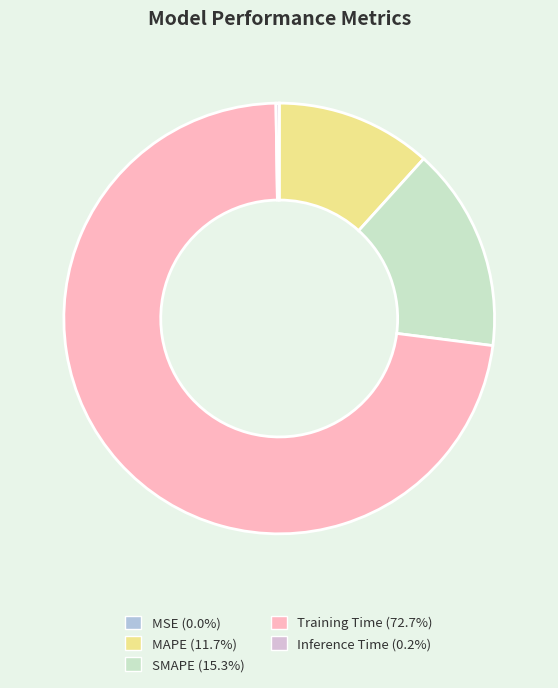

Do MAPE and Training Time together represent more than half of the pie?

Yes